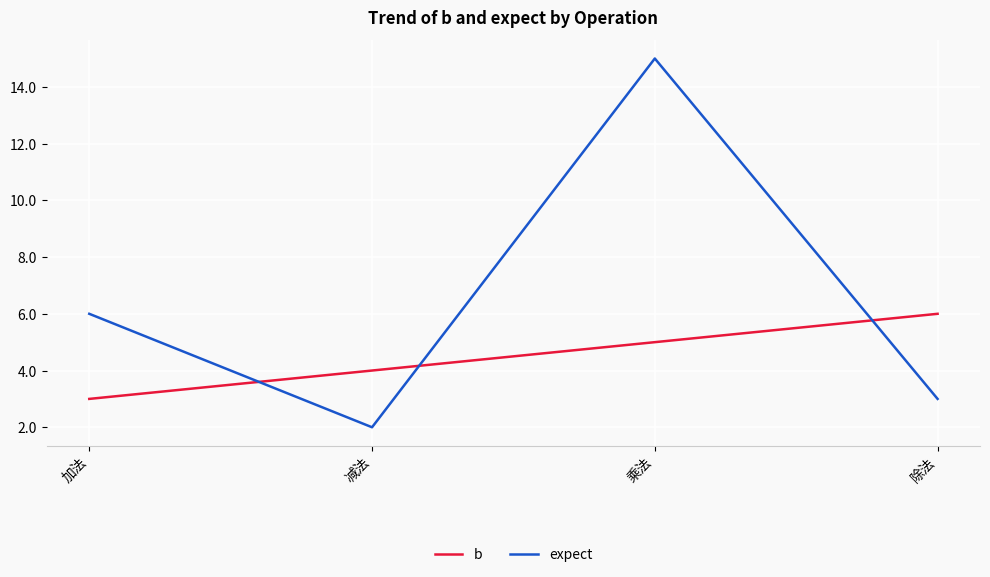

Read the b value at 加法.

3